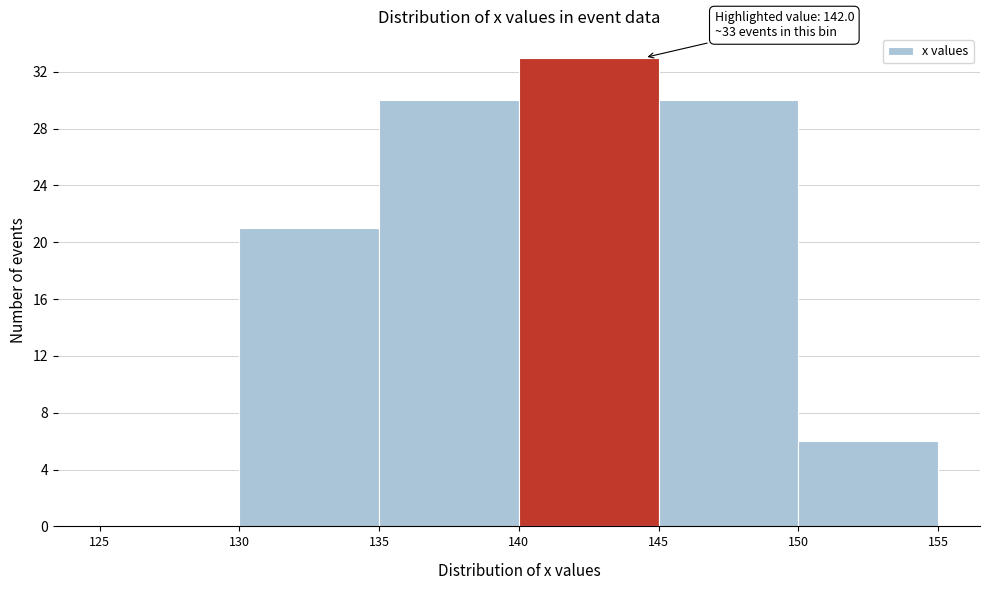

Over which range of the x-axis is the bar tallest?

140 to 145